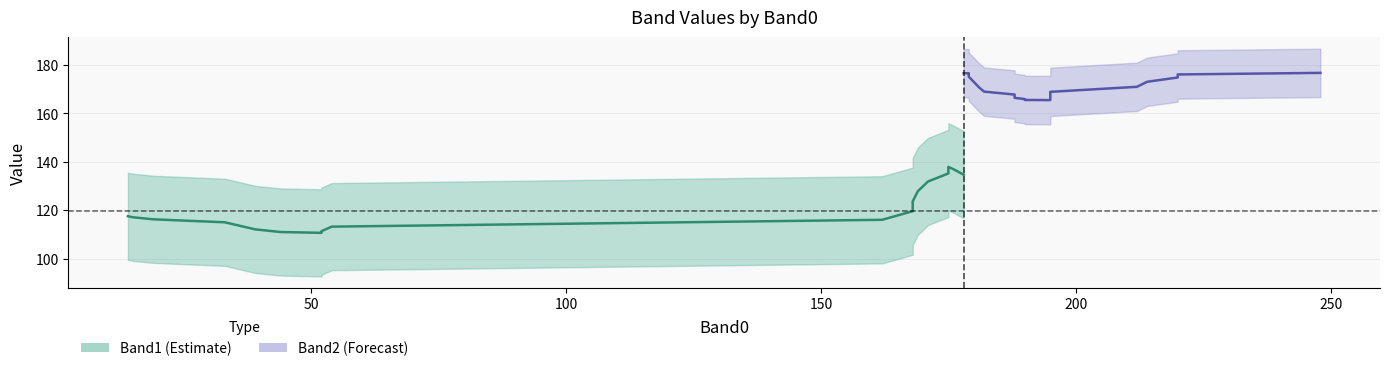

How many values in Band1 are above zero?

39